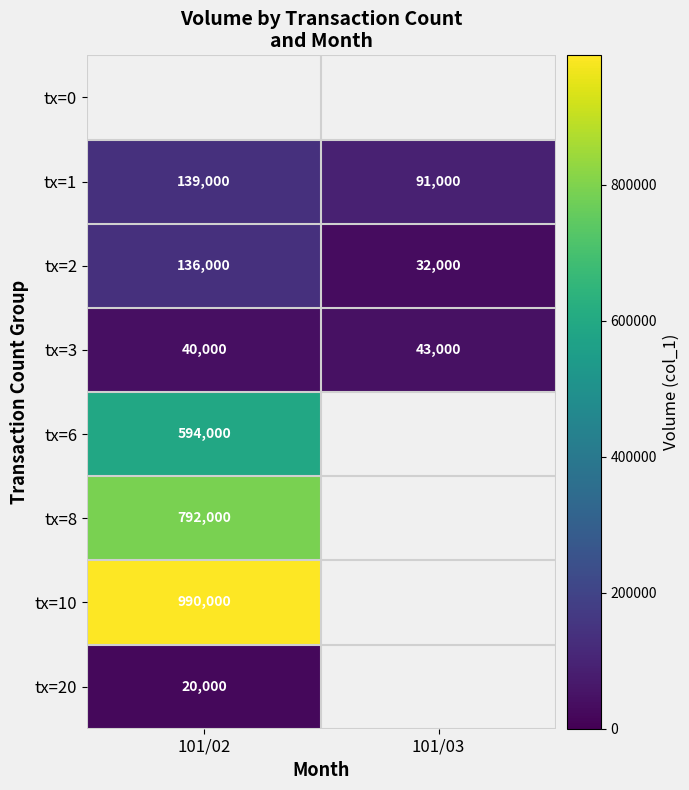

How many values in the tx=1 series are below 139000?

1